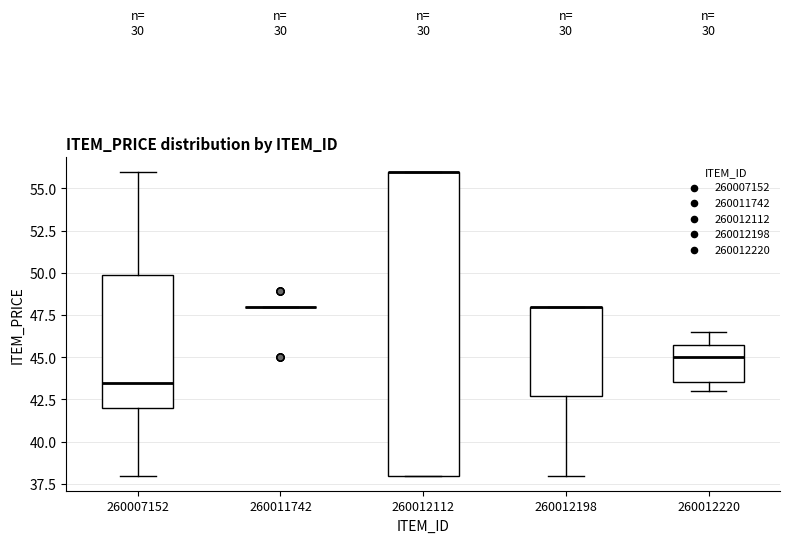

Where does the upper whisker of the box at x = 260007152 end on the y-axis? The values are not printed on the chart, so give them approximately, as read against the axis.

56.0